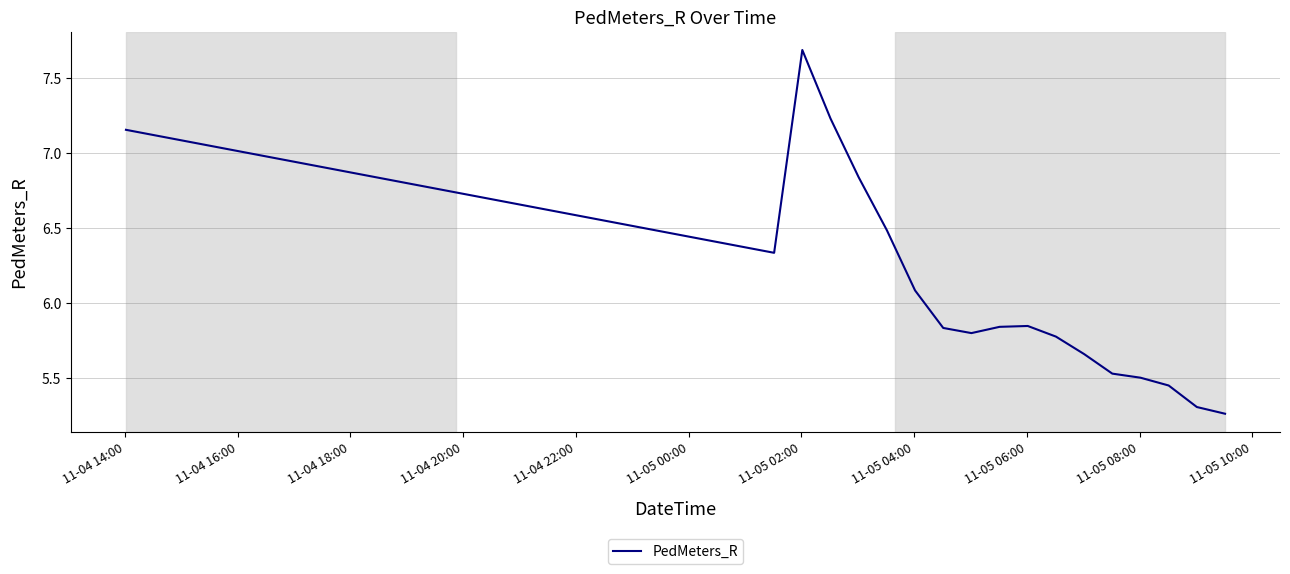

What is the difference between the maximum and minimum values?

2.4